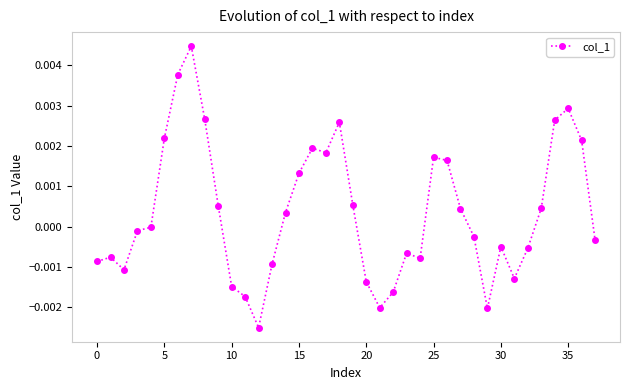

How many distinct data groups are displayed?

1